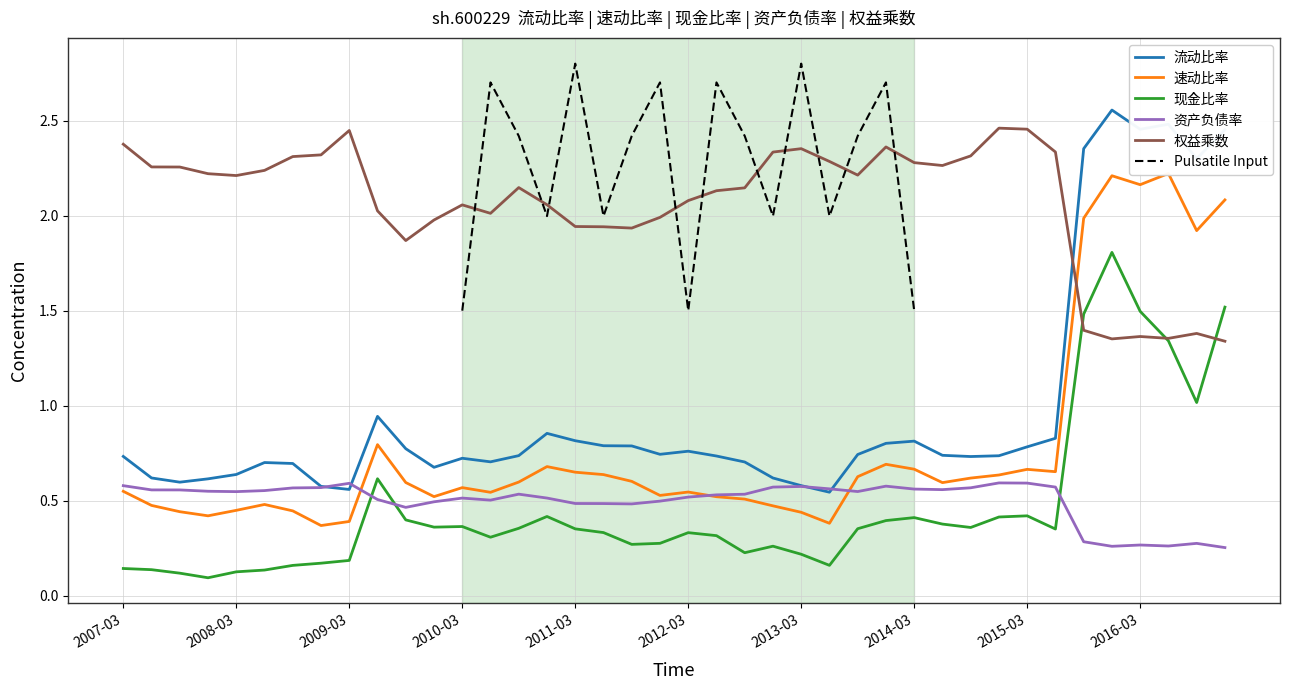

True or false: 权益乘数 and 资产负债率 intersect in this chart.

False